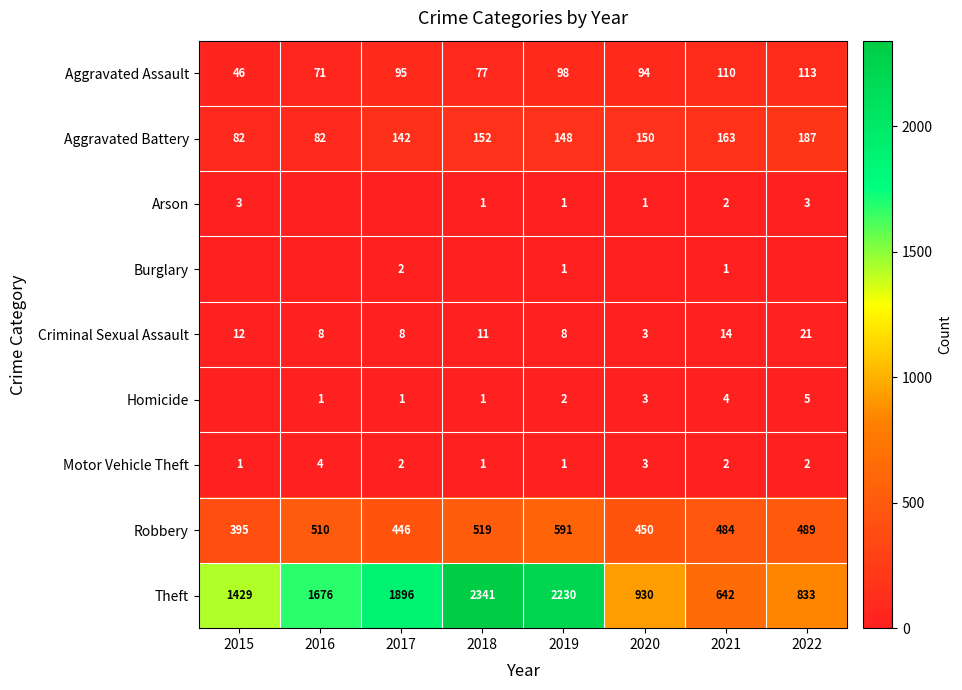

The value of Robbery at 2020 is 702. True or false?

False